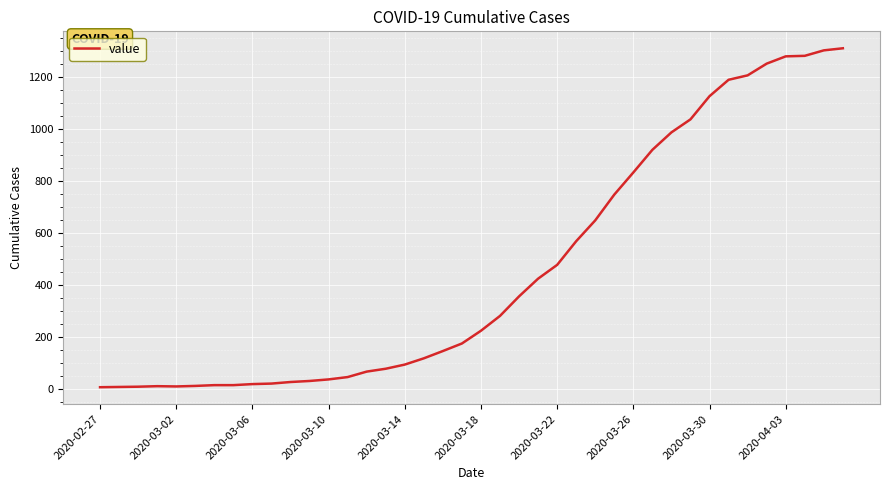

What is the difference between the maximum and minimum values?

1302